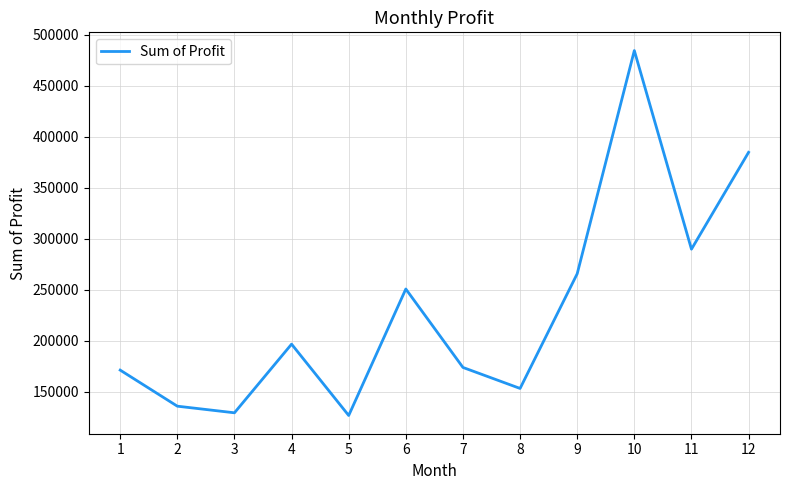

Is it true that the value at 3 is 129483.1?

True